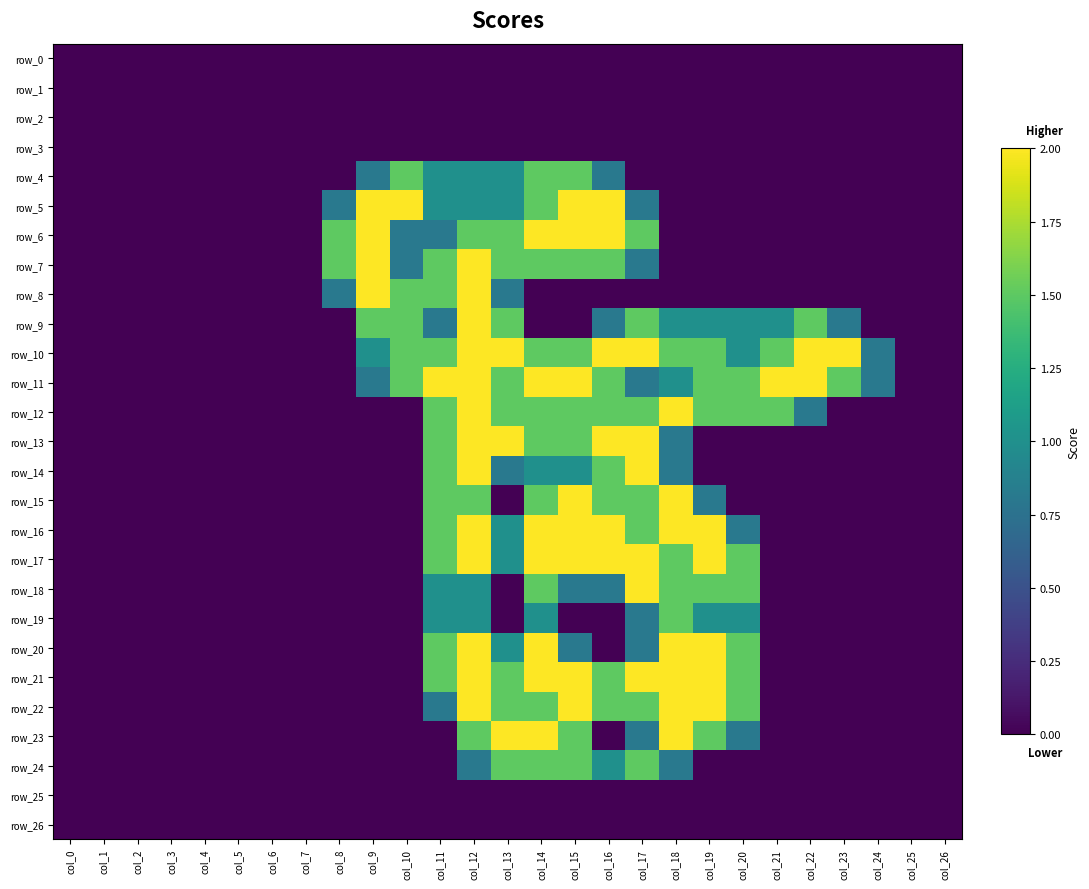

Rank the series by their maximum value, from highest to lowest.

row_5, row_6, row_7, row_8, row_9, row_10, row_11, row_12, row_13, row_14, row_15, row_16, row_17, row_18, row_20, row_21, row_22, row_23, row_4, row_19, row_24, row_0, row_1, row_2, row_3, row_25, row_26